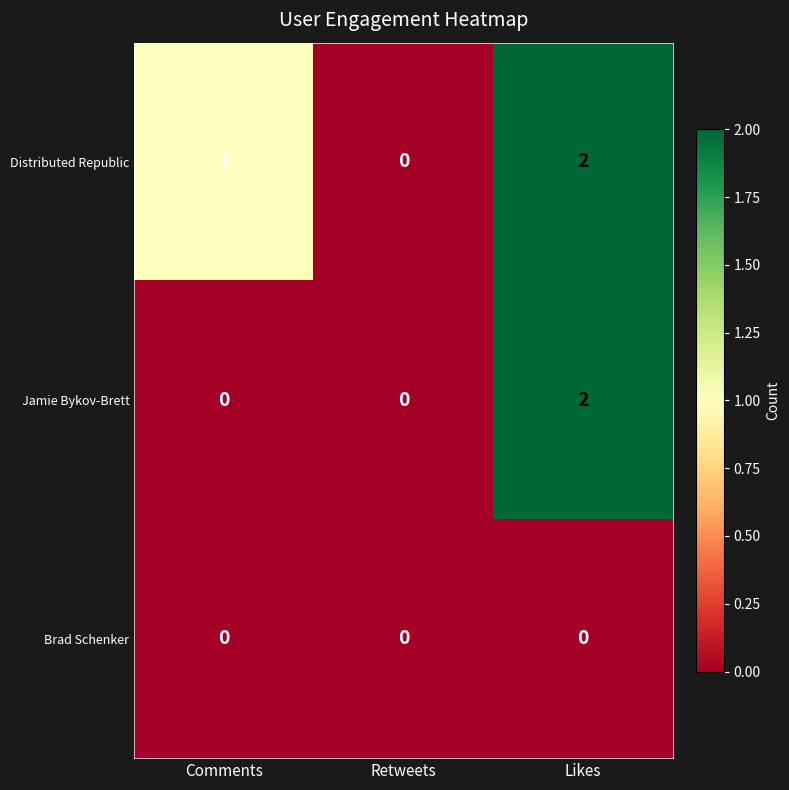

What is the total value across all series at Likes?

4